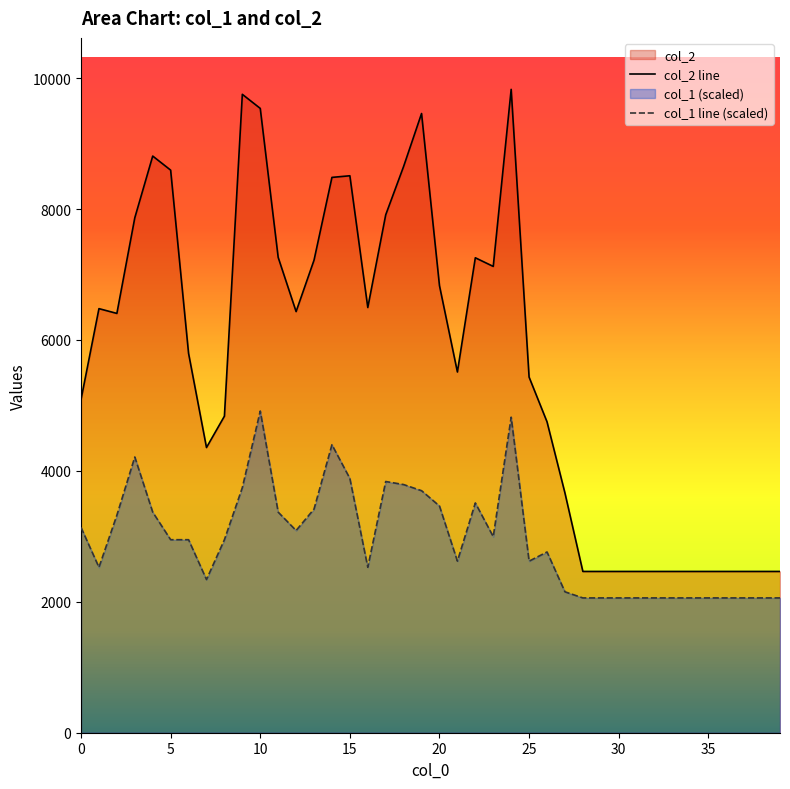

Reading right to left, extract all data points from this chart.

col_2: 39=2464.0	38=2464.0	37=2464.0	36=2464.0	35=2464.0	34=2464.0	33=2464.0	32=2464.0	31=2464.0	30=2464.0	29=2464.0	28=2464.0	27=3663.0	26=4750.0	25=5433.0	24=9829.0	23=7124.0	22=7256.0	21=5511.0	20=6830.0	19=9460.0	18=8652.0	17=7912.0	16=6496.0	15=8509.0	14=8484.0	13=7219.0	12=6434.0	11=7262.0	10=9538.0	9=9753.0	8=4836.0	7=4357.0	6=5796.0	5=8595.0	4=8810.0	3=7867.0	2=6406.0	1=6479.0	0=5091.0
col_1: 39=2059.4	38=2059.4	37=2059.4	36=2059.4	35=2059.4	34=2059.4	33=2059.4	32=2059.4	31=2059.4	30=2059.4	29=2059.4	28=2059.4	27=2153.0	26=2761.5	25=2621.1	24=4820.9	23=2995.5	22=3510.4	21=2621.1	20=3463.6	19=3697.6	18=3791.2	17=3838.0	16=2527.5	15=3884.8	14=4399.6	13=3416.7	12=3089.1	11=3369.9	10=4914.5	9=3744.4	8=2948.7	7=2340.2	6=2948.7	5=2948.7	4=3369.9	3=4212.4	2=3323.1	1=2527.5	0=3135.9